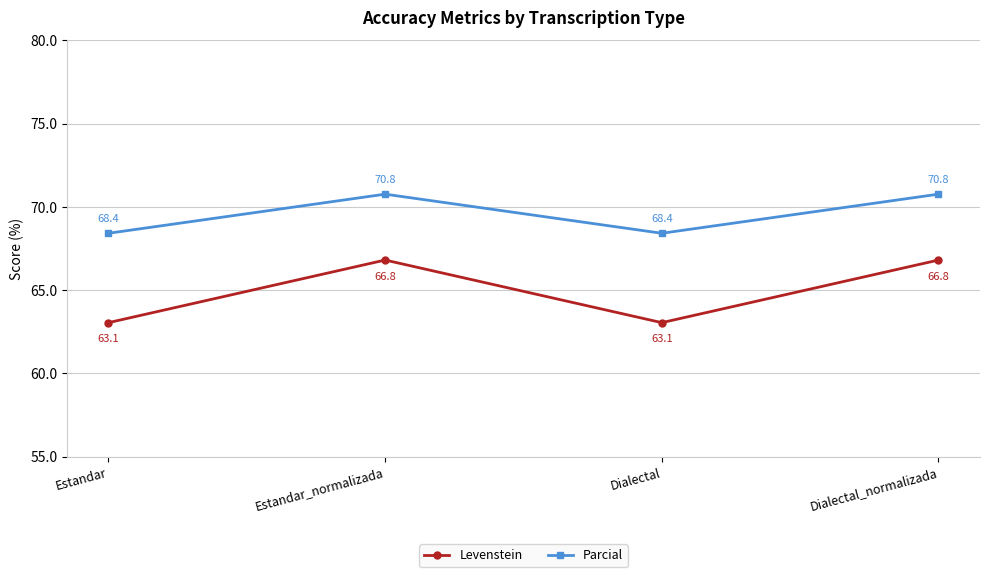

Which series has the widest spread of values?

Levenstein